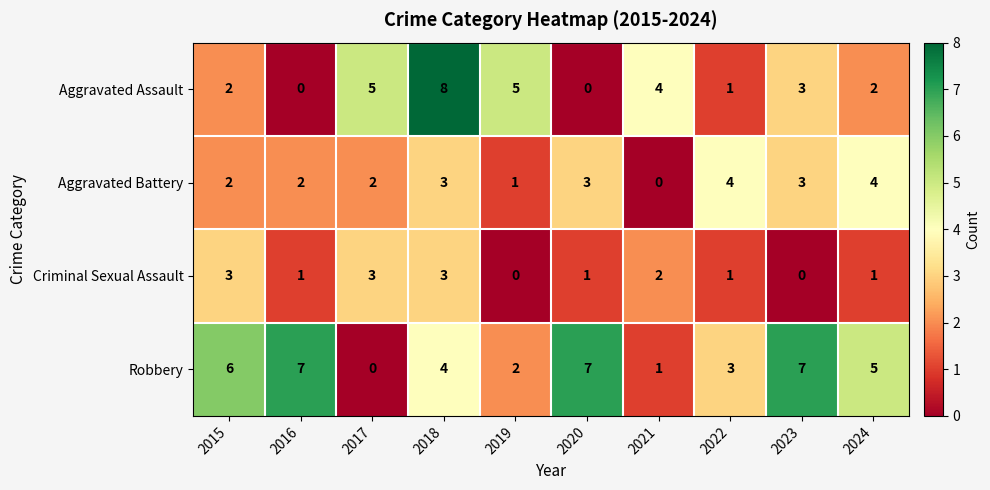

Count the Aggravated Assault values in the range 1 to 5.

7